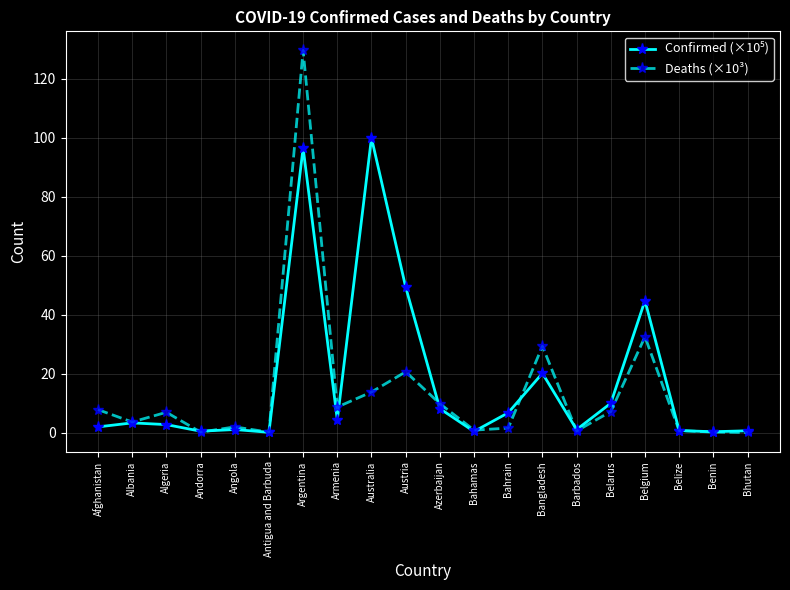

What position from the left is Antigua and Barbuda?

6